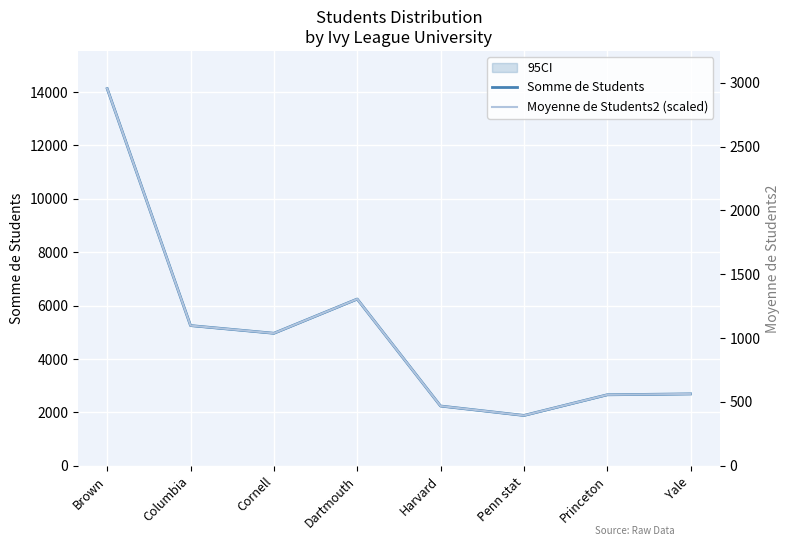

How many interior local valleys does the Somme de Students series have?

2